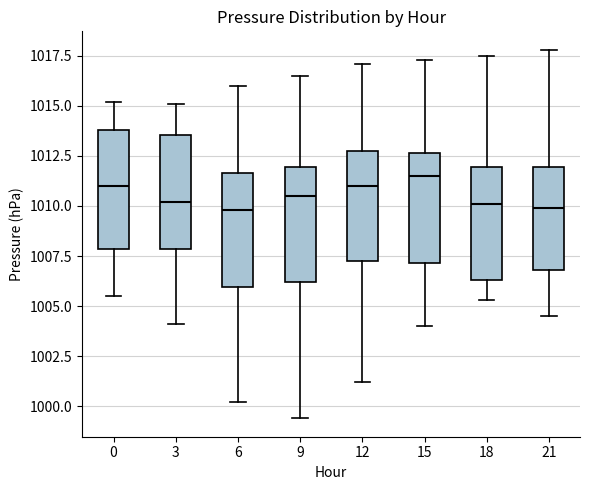

Which box has the highest median line?

15